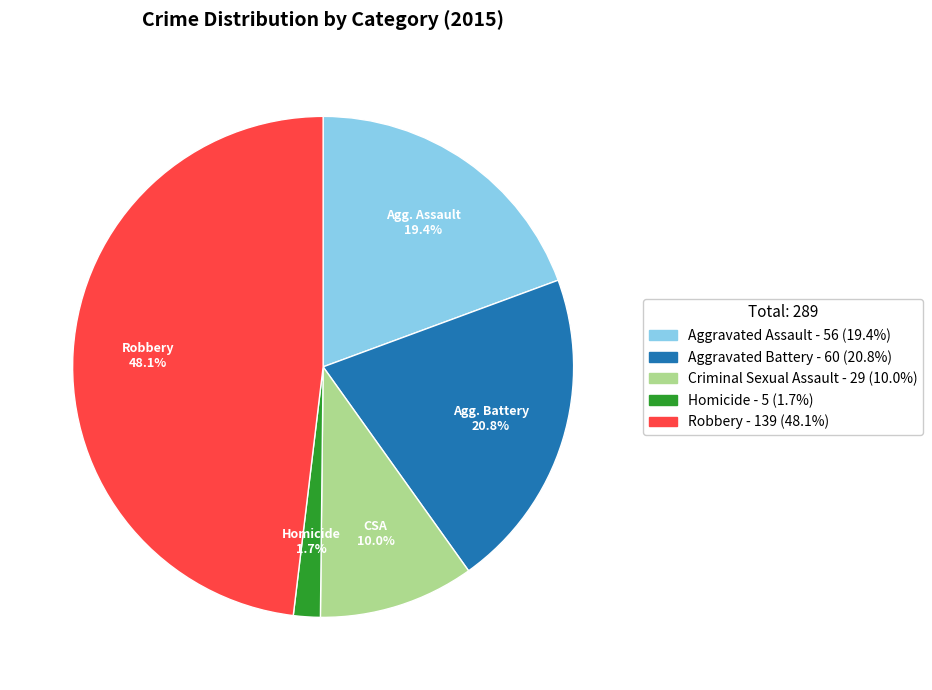

Which has a higher value, Robbery or Aggravated Battery?

Robbery